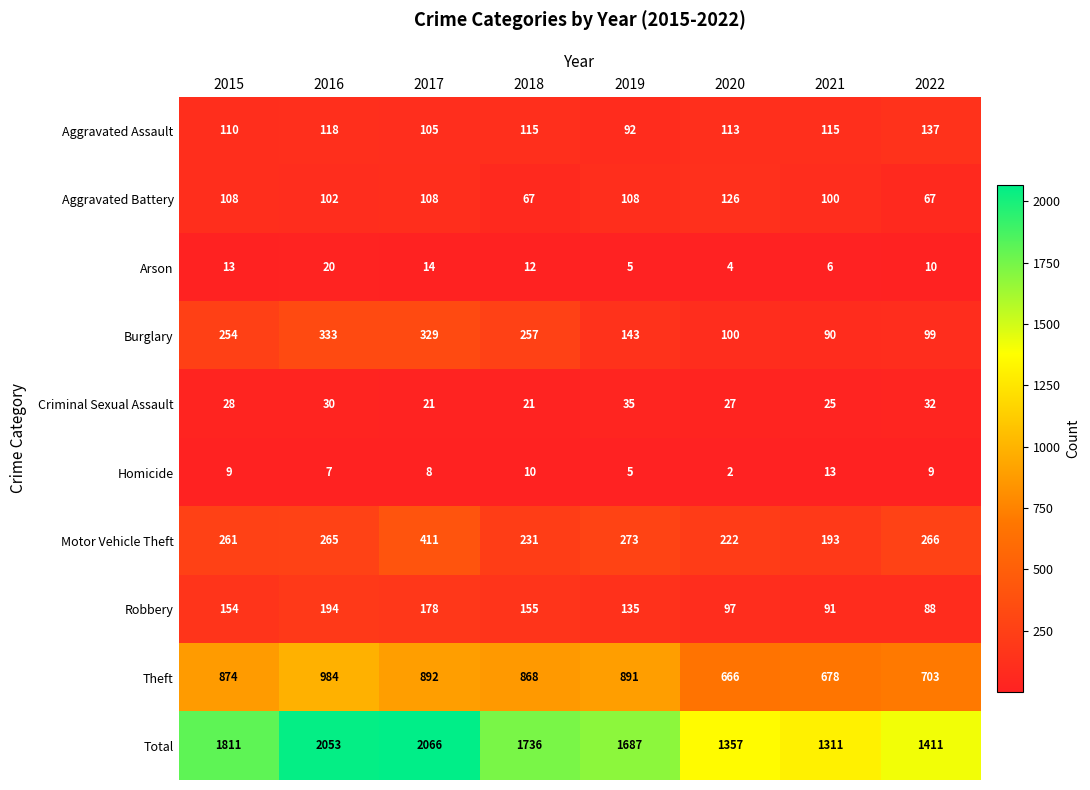

At how many categories does at least one series exceed 267?

8